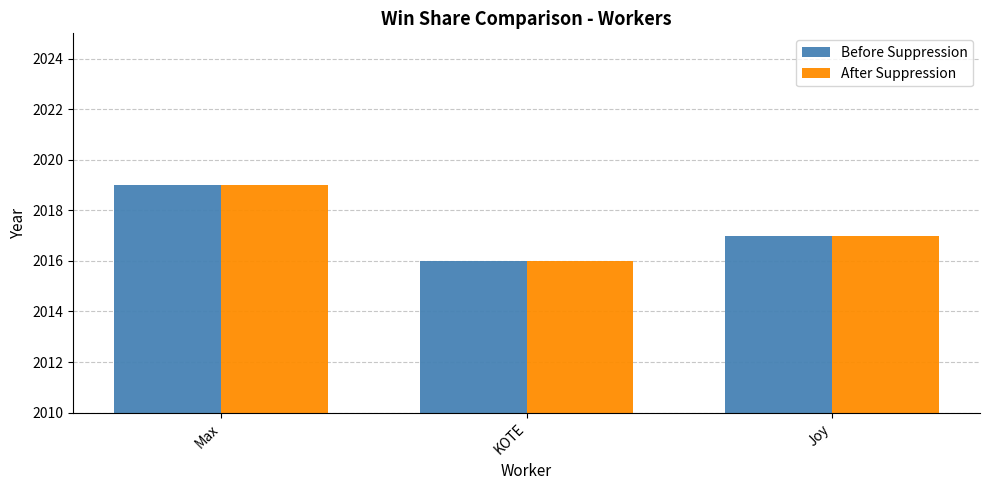

At which category is the sum across all series the highest?

Max